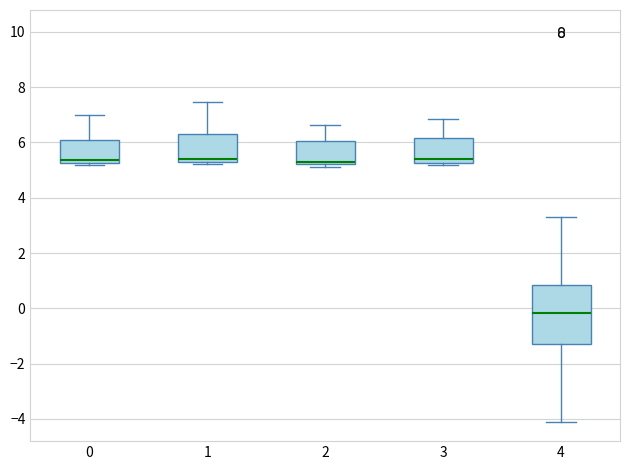

Where does the median line of the box at x = 4 sit on the y-axis? The values are not printed on the chart, so give them approximately, as read against the axis.

-0.2